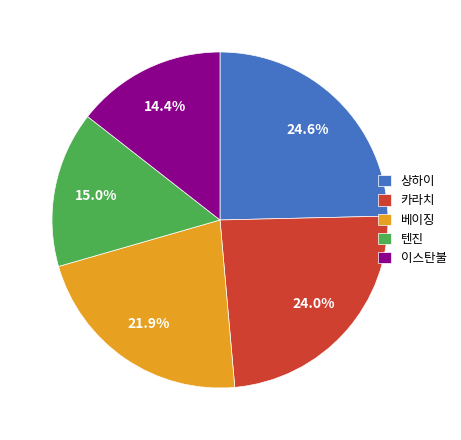

Is it true that 이스탄불 is 14% of the pie?

True